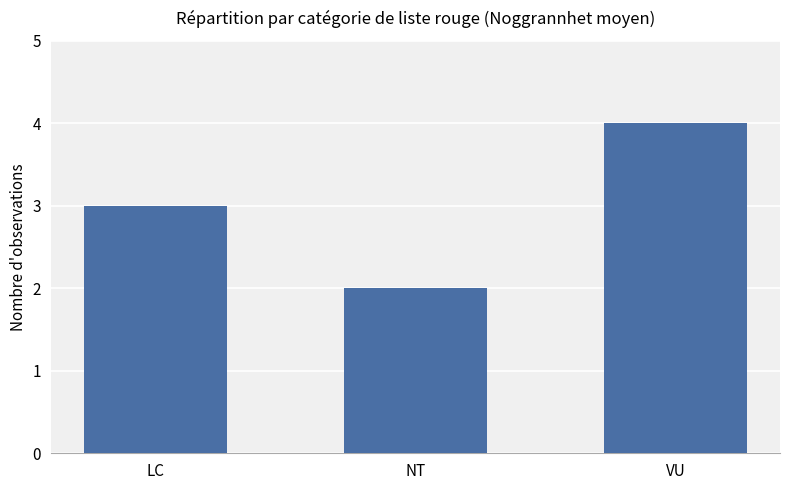

How many data points are less than 3?

1